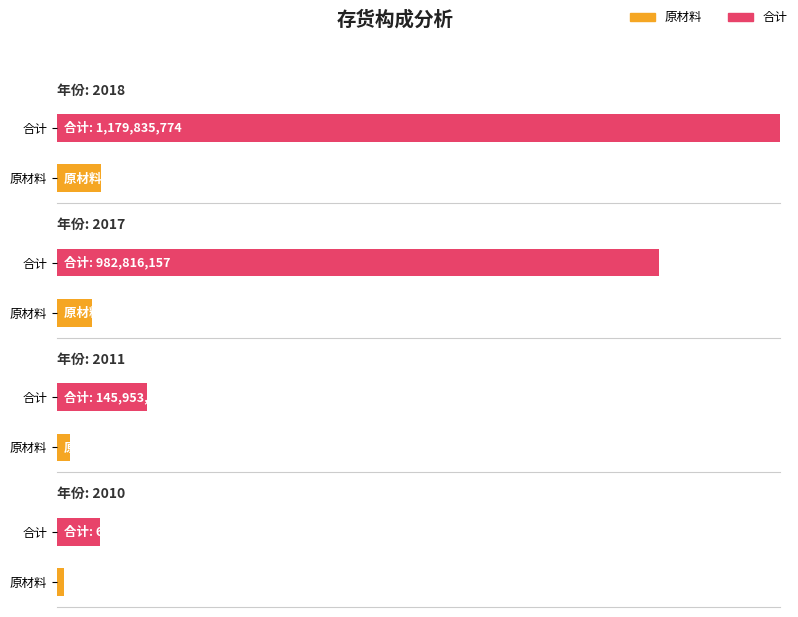

Which series has the largest total across all categories?

合计